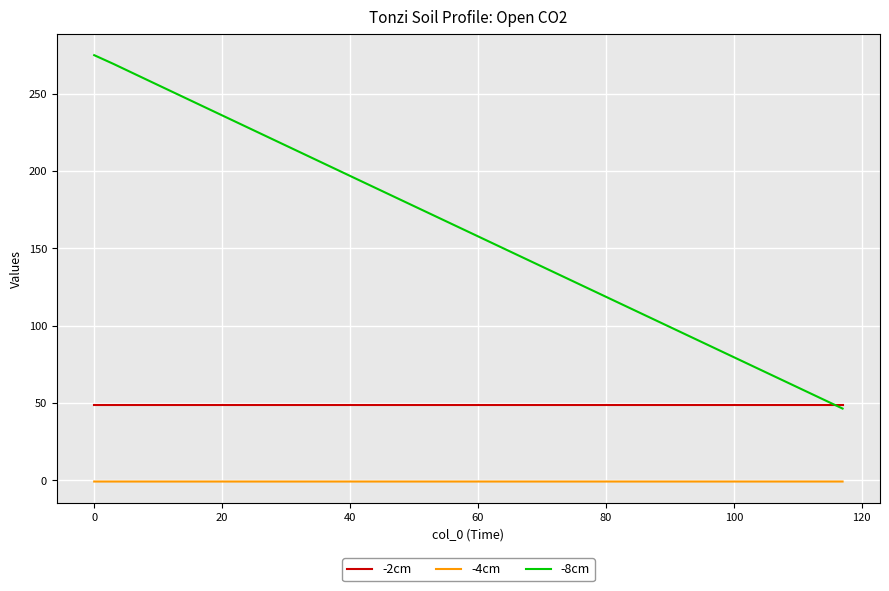

Rank the series by their maximum value, from lowest to highest.

-4cm, -2cm, -8cm